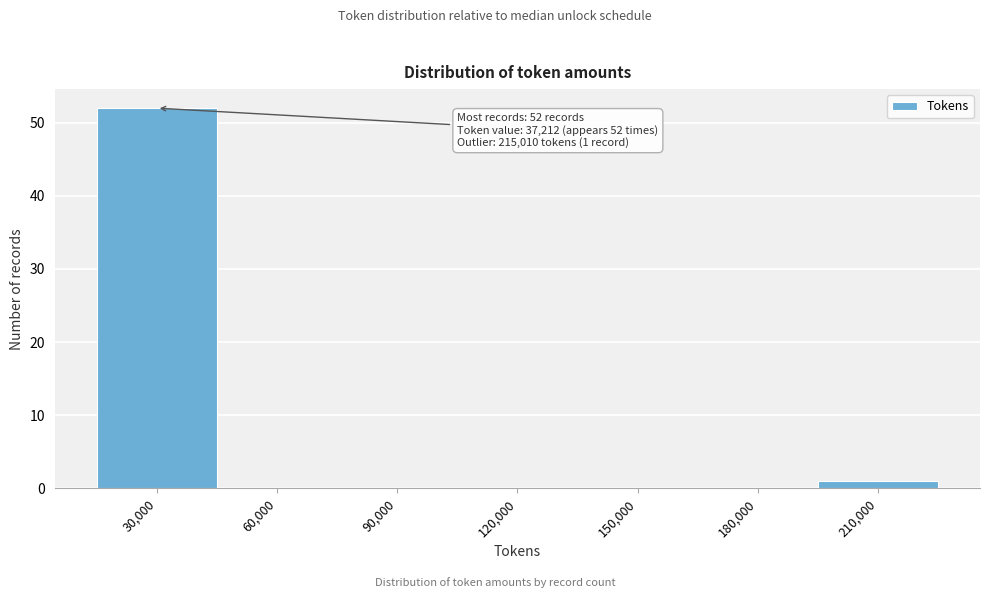

Reading right to left, list all the values displayed in this chart.

210,000=1	180,000=0	150,000=0	120,000=0	90,000=0	60,000=0	30,000=52